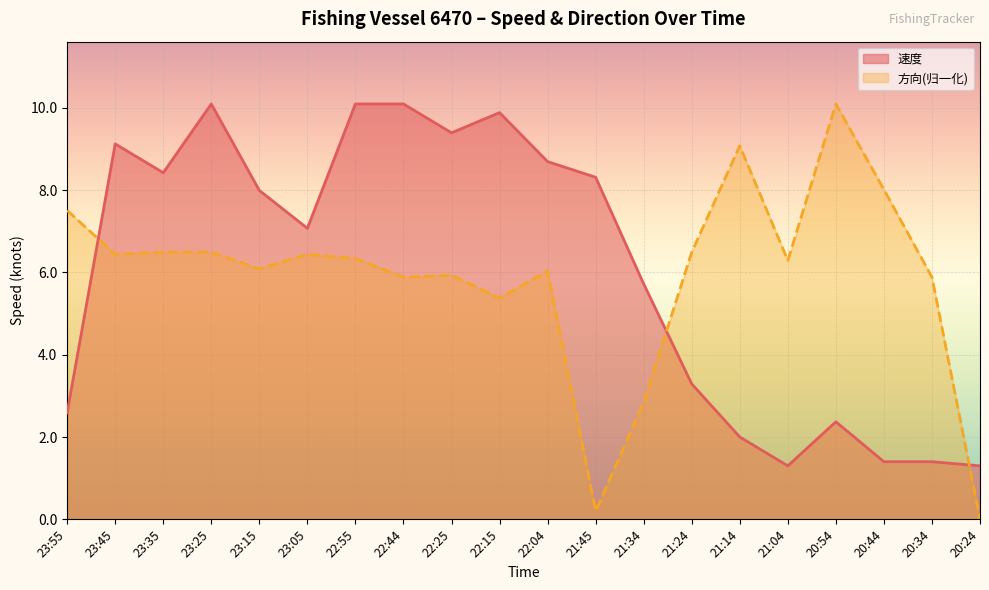

Reading left to right, extract all data points from this chart.

2.6	9.1	8.4	10.1	8.0	7.1	10.1	10.1	9.4	9.9	8.7	8.3	5.7	3.3	2.0	1.3	2.4	1.4	1.4	1.3